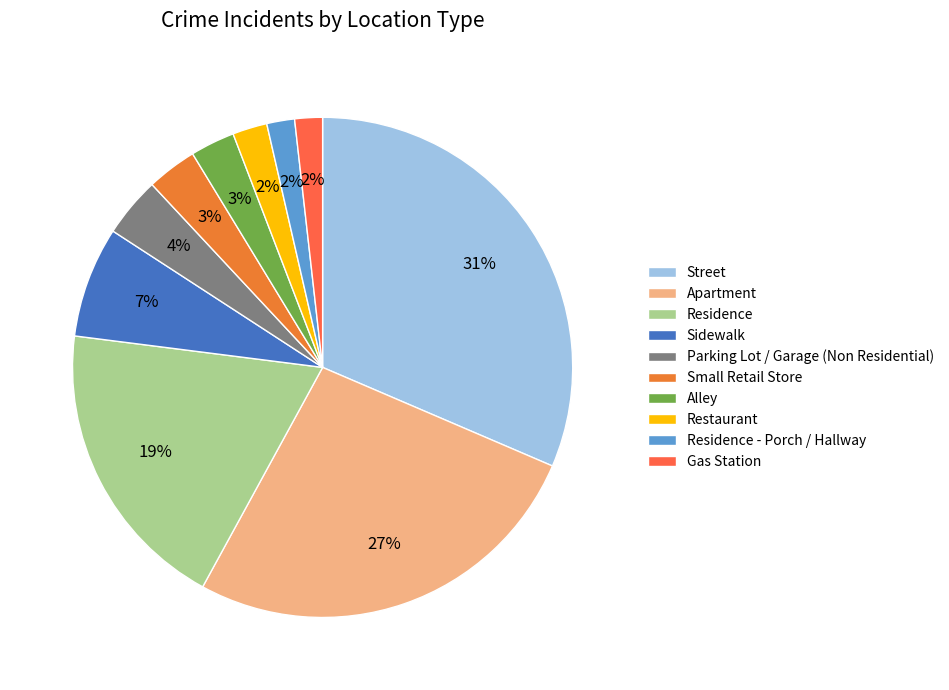

Rank the categories by value from highest to lowest.

Street, Apartment, Residence, Sidewalk, Parking Lot / Garage (Non Residential), Small Retail Store, Alley, Restaurant, Residence - Porch / Hallway, Gas Station